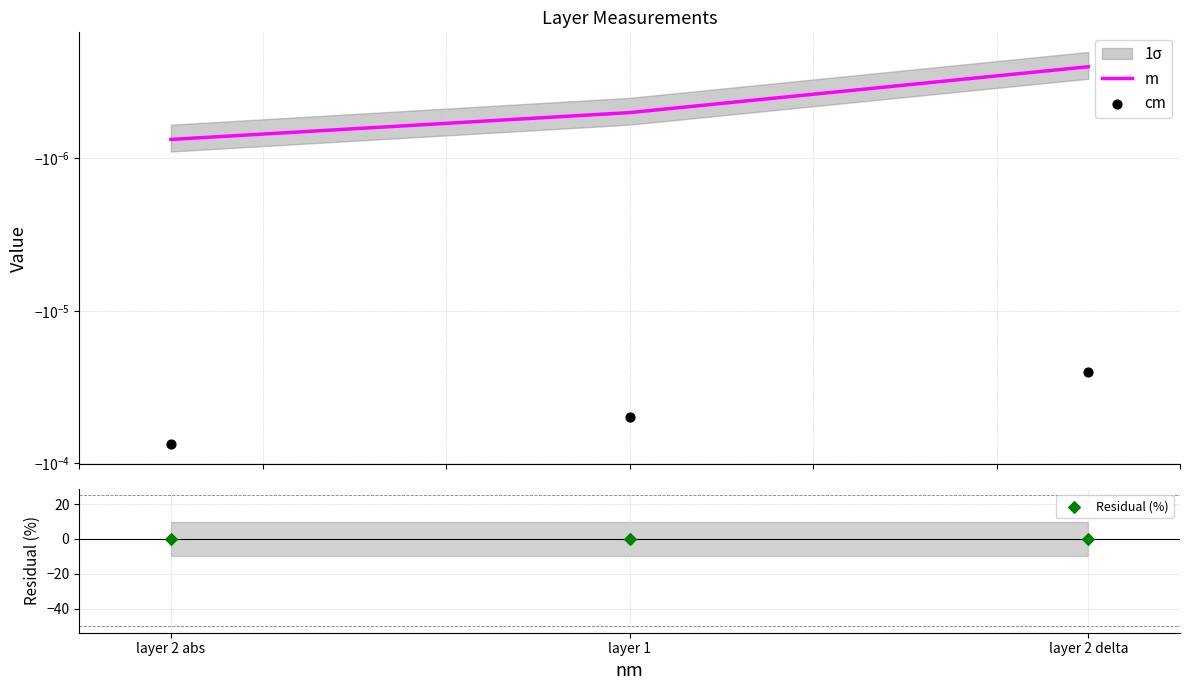

What are all the series names shown in the legend?

m, cm, Residual (%)